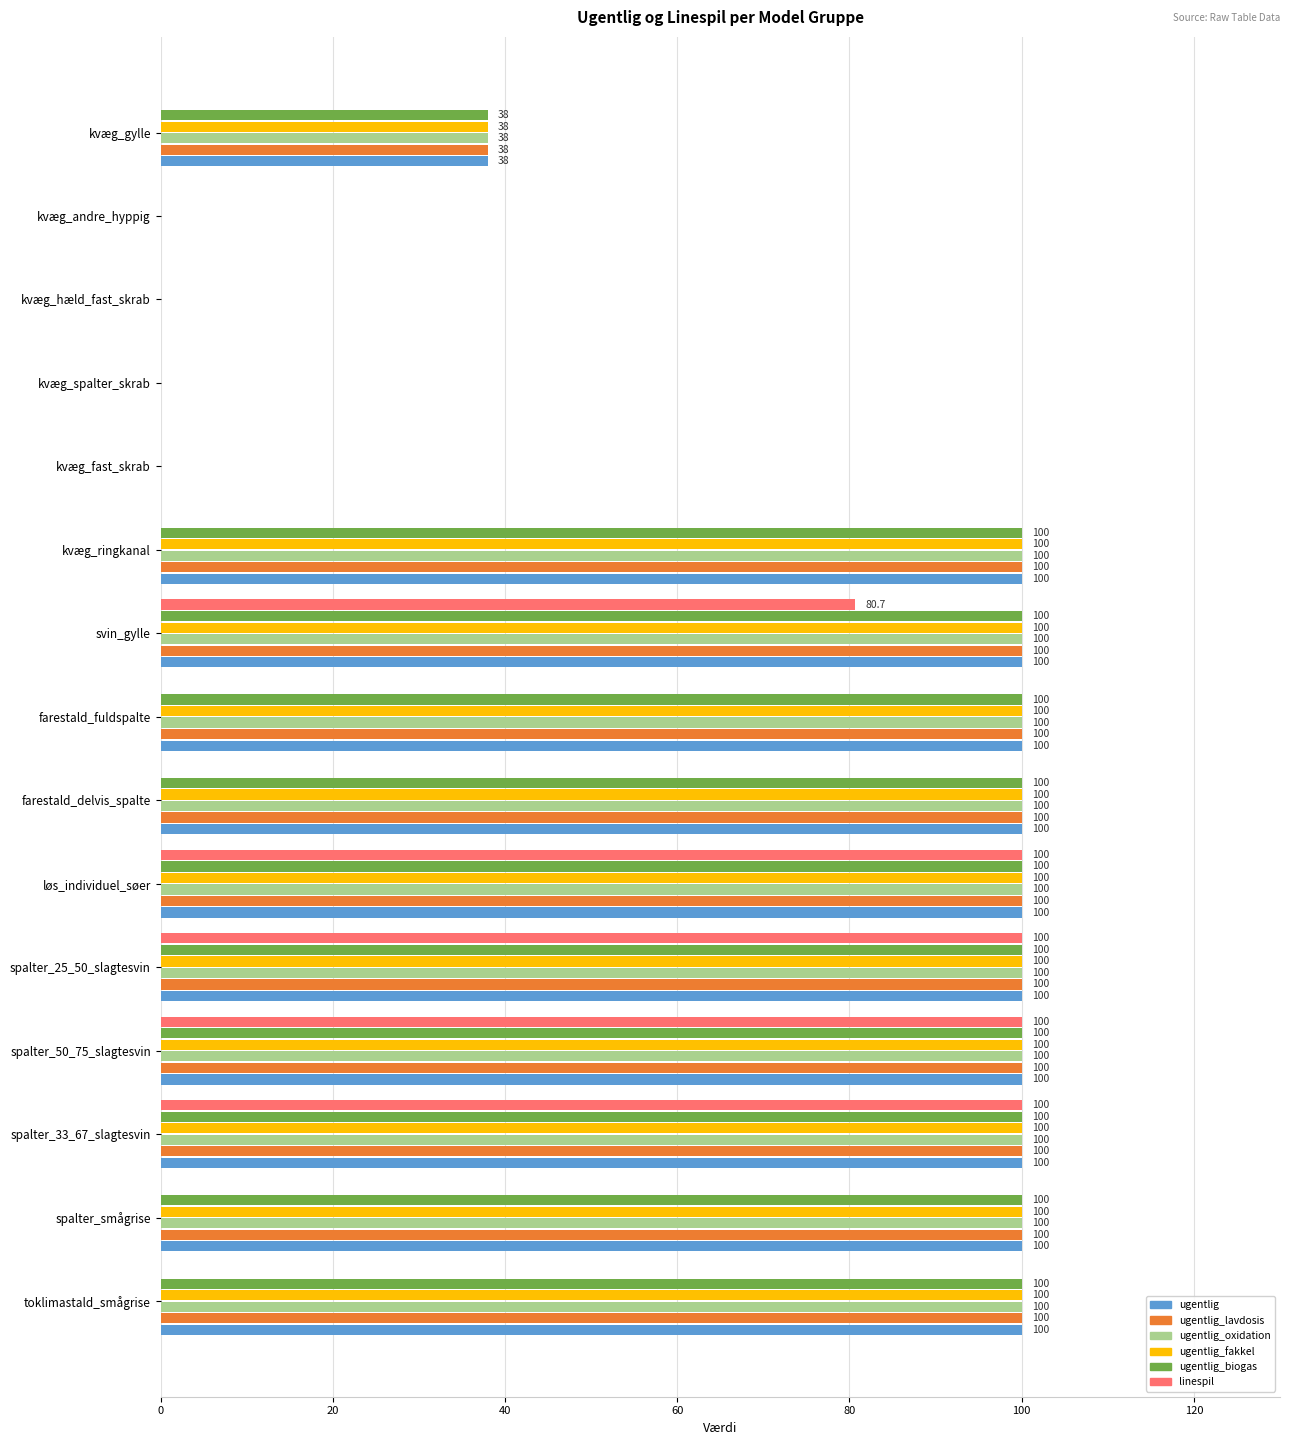

True or false: ugentlig_oxidation has a value of 100.0 at spalter_25_50_slagtesvin.

True